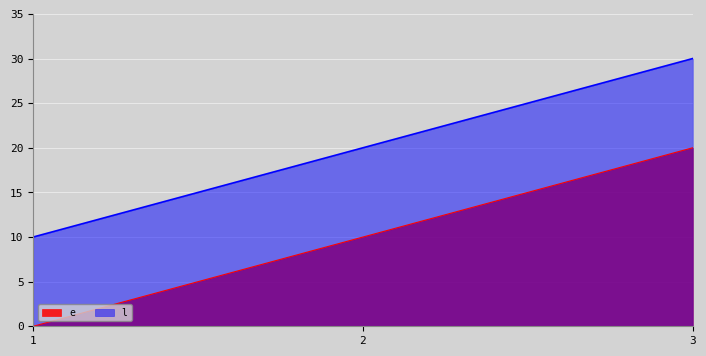

What are all the series names shown in the legend?

e, l